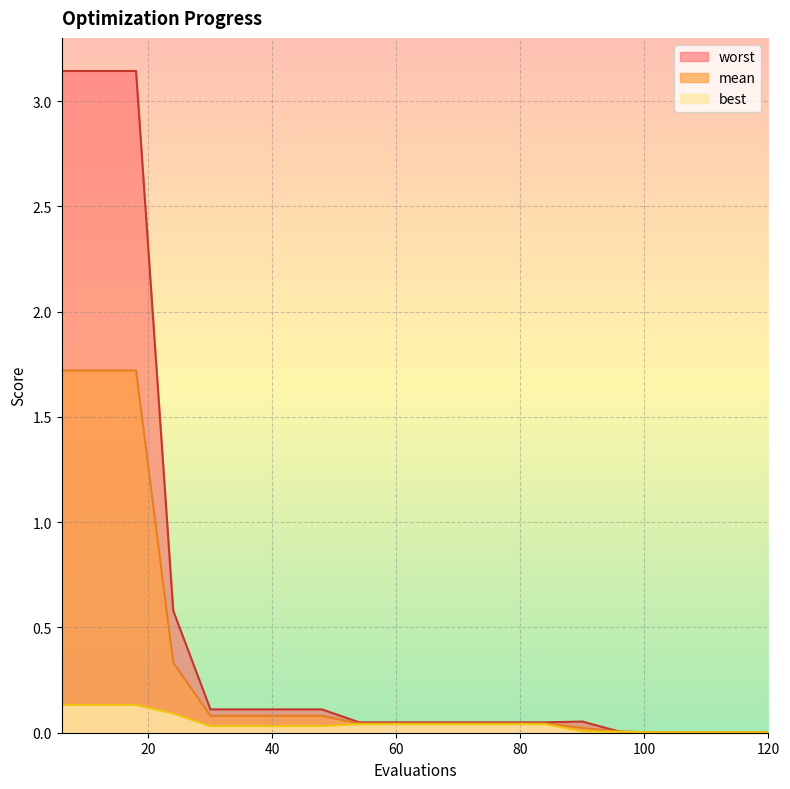

Reading left to right, transcribe all the data shown in this chart.

mean: 1.7	1.7	1.7	0.3	0.1	0.1	0.1	0.1	0.0	0.0	0.0	0.0	0.0	0.0	0.0	0.0	0.0	0.0	0.0	0.0
best: 0.1	0.1	0.1	0.1	0.0	0.0	0.0	0.0	0.0	0.0	0.0	0.0	0.0	0.0	0.0	0.0	0.0	0.0	0.0	0.0
worst: 3.1	3.1	3.1	0.6	0.1	0.1	0.1	0.1	0.0	0.0	0.0	0.0	0.0	0.0	0.1	0.0	0.0	0.0	0.0	0.0